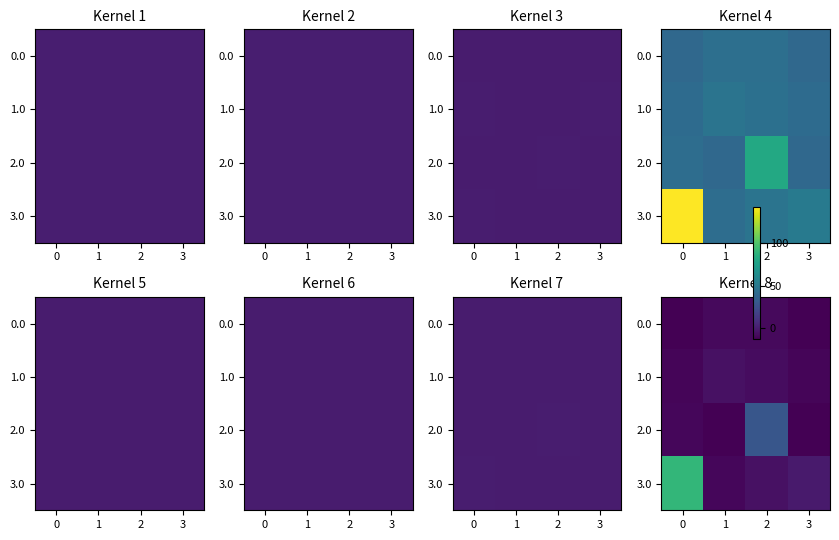

Which category has the highest value in the 1.0 series?

1